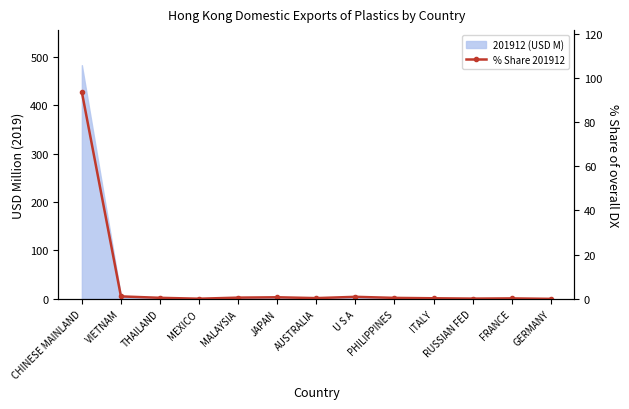

The chart shows a value of 0.1 at RUSSIAN FED. True or false?

False